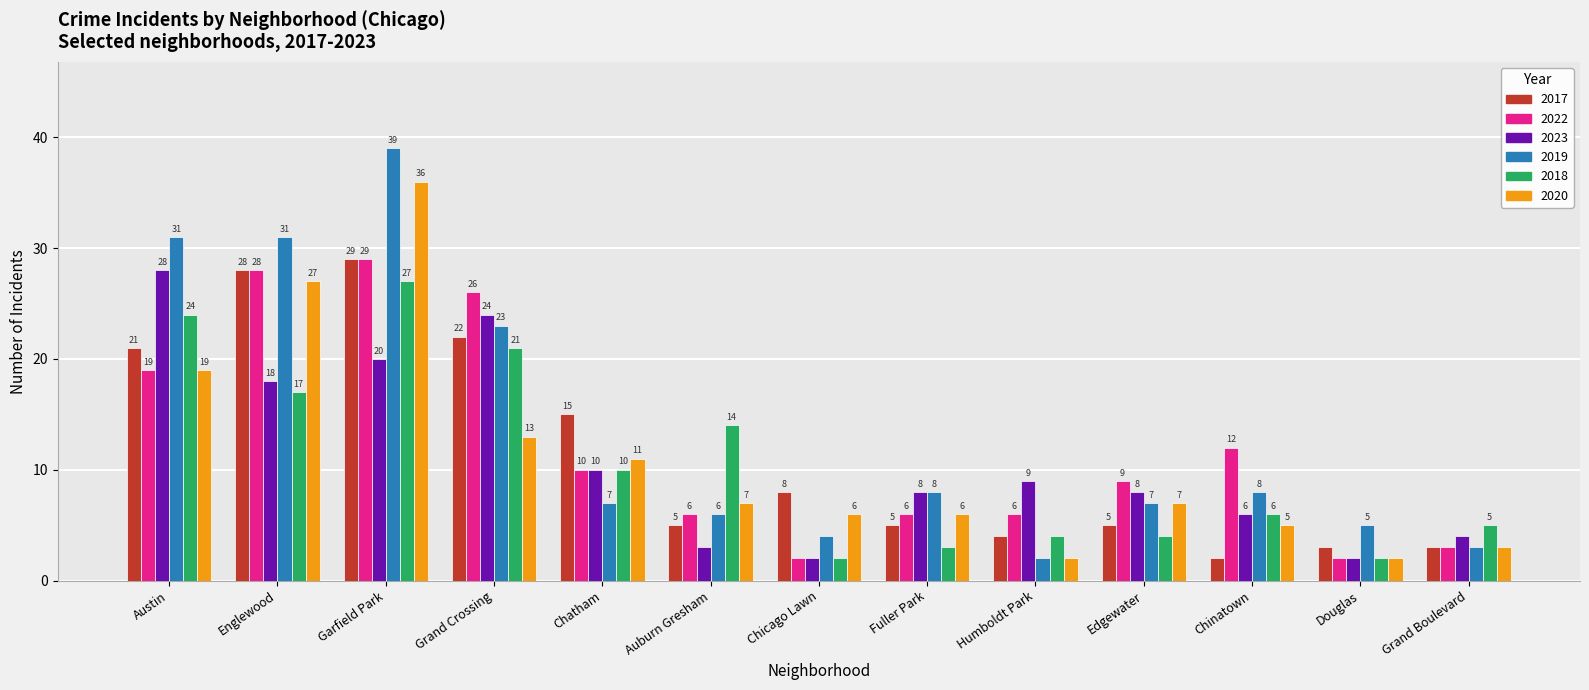

How many bars are there in total?

78